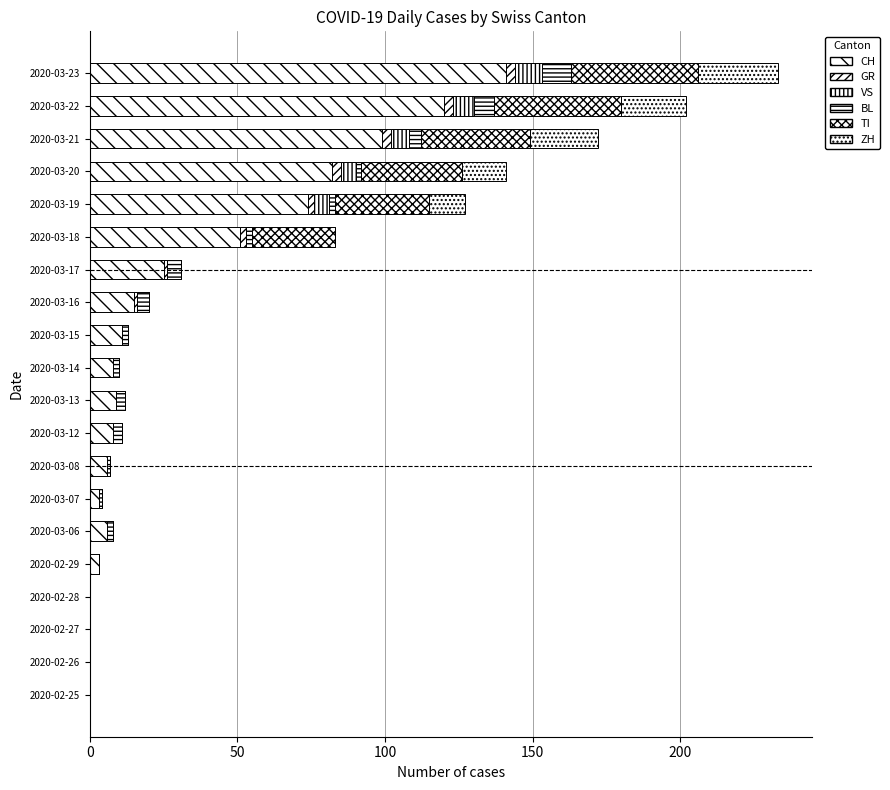

Count the number of data series in this chart.

6